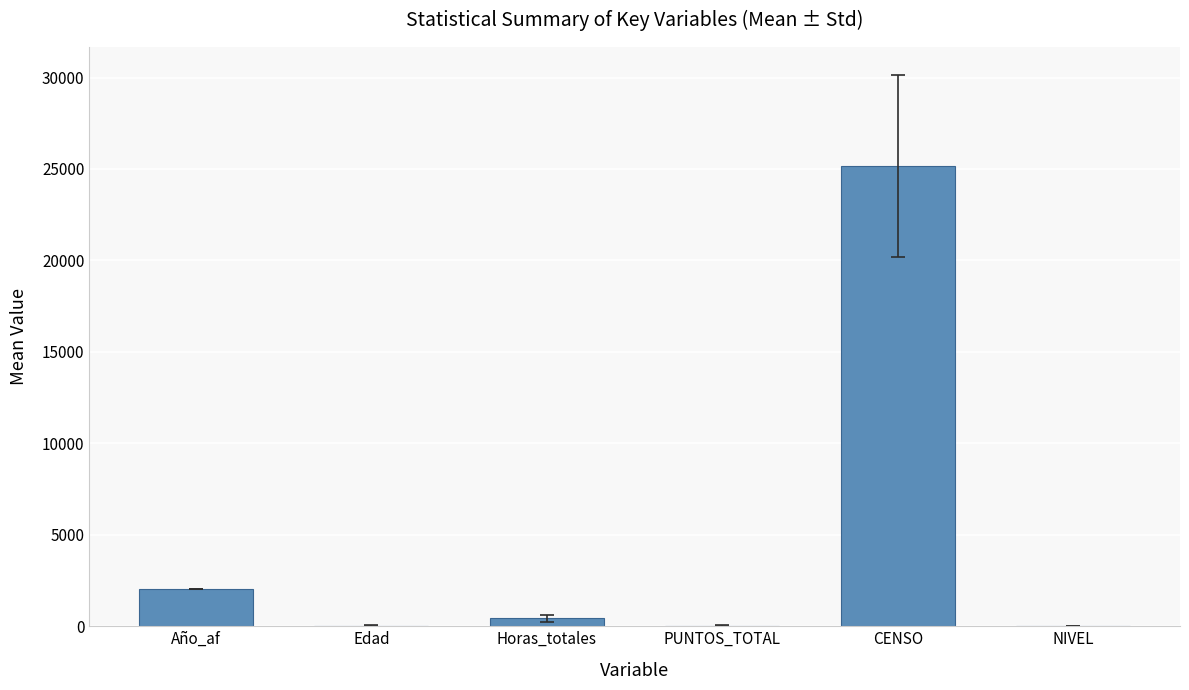

Where is the data nearest to the value 12590?

Año_af